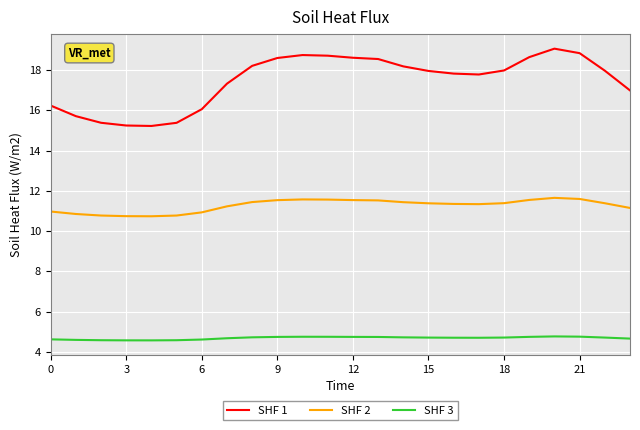

True or false: SHF 3 and SHF 1 cross at least once.

False